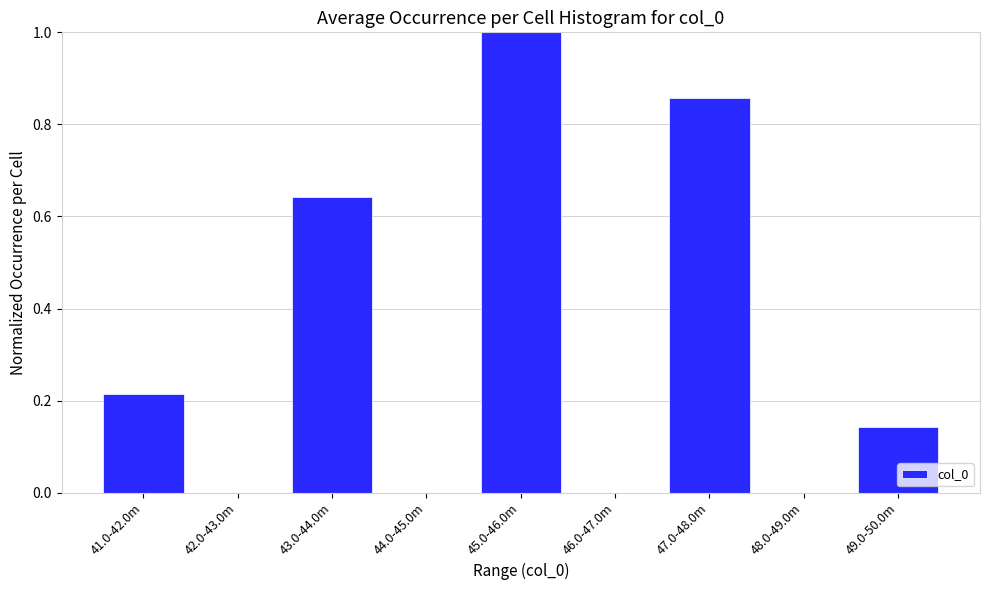

Is it true that the value at 46.0-47.0m is 0.0?

True